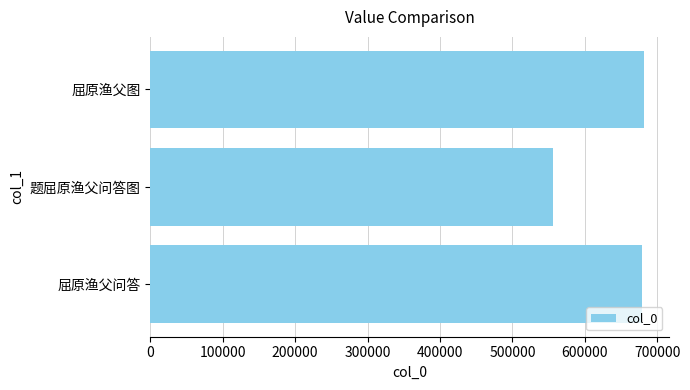

How many series are shown in this chart?

1